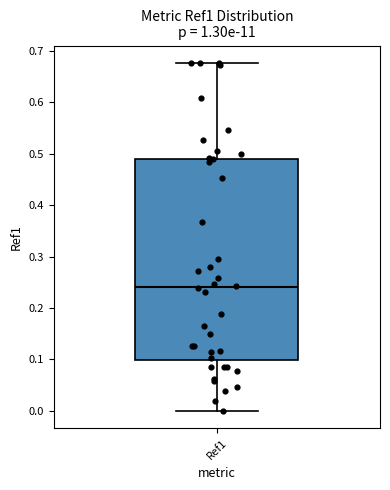

Transcribe this box plot: give where the median line is, the range the box spans, and where the two whiskers end, as read against the y-axis. The values are not printed on the chart, so give them approximately, as read against the axis.

median 0.24, box 0.10 to 0.49, whiskers 0.00 to 0.68